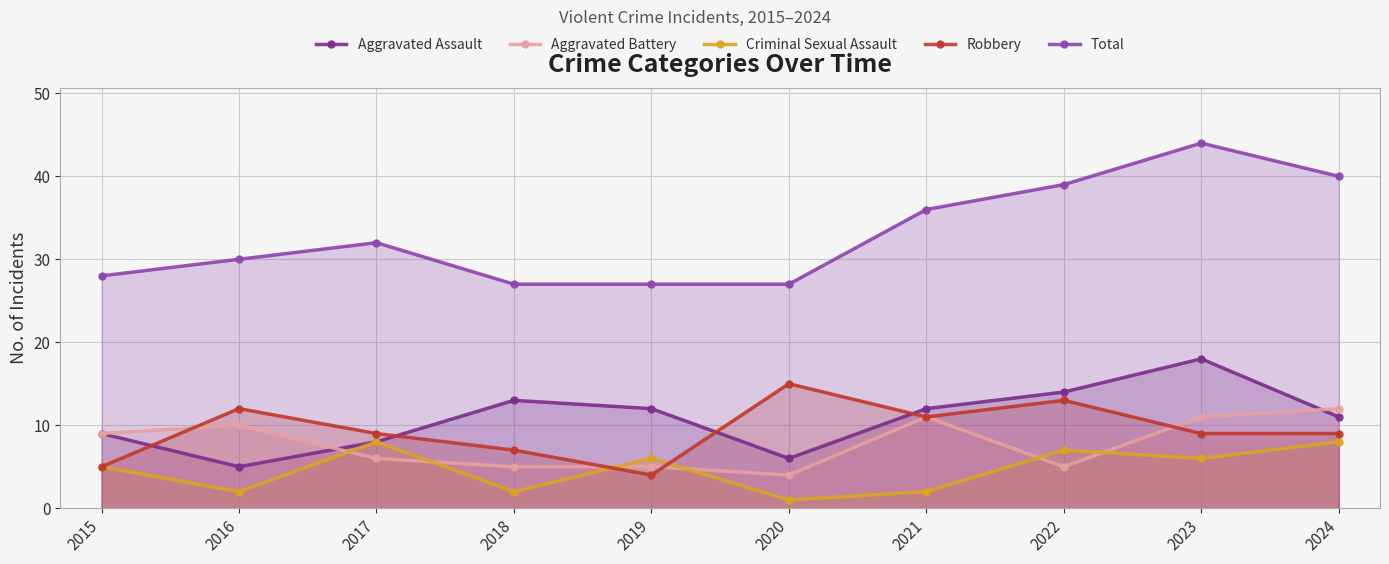

What is the lowest value of the Criminal Sexual Assault series?

1